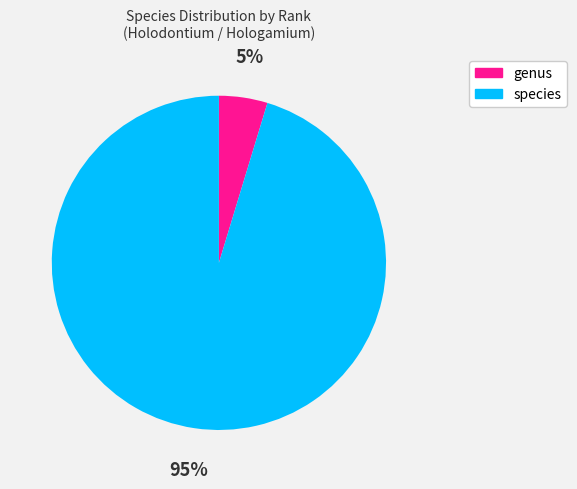

Is the sum of species and genus greater than half?

Yes